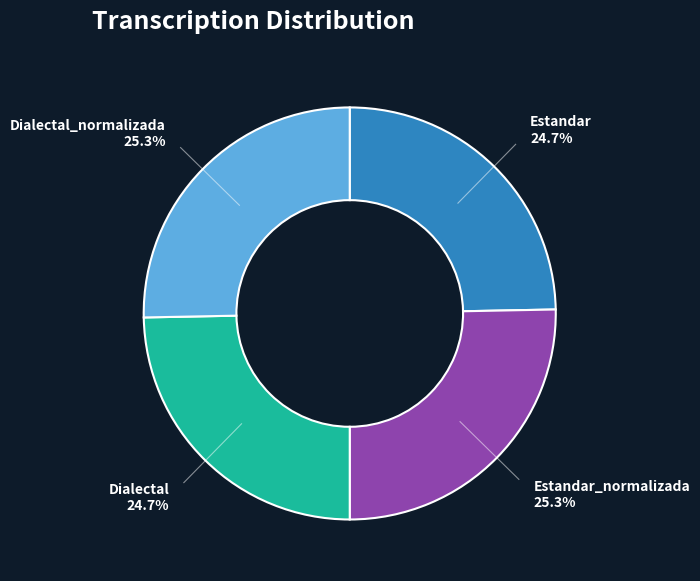

Is there any slice that represents more than half of the pie?

No